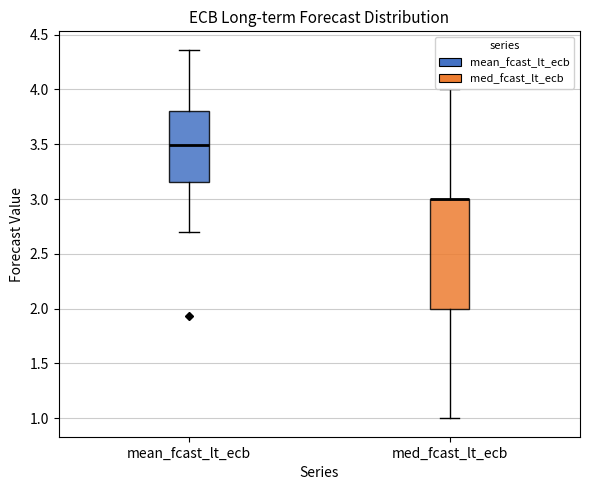

Comparing the boxes themselves (not the whiskers), which one is the tallest?

med_fcast_lt_ecb